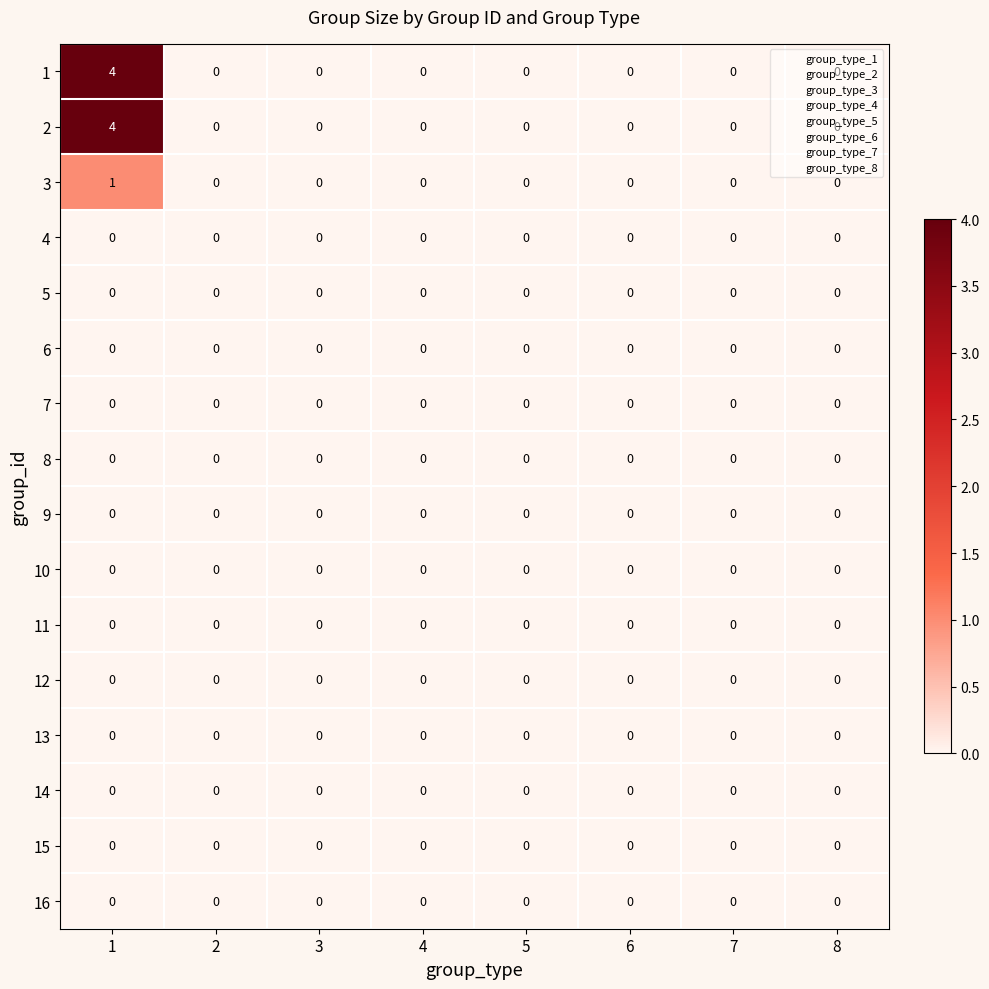

What is the approximate value of 2 at 1?

4